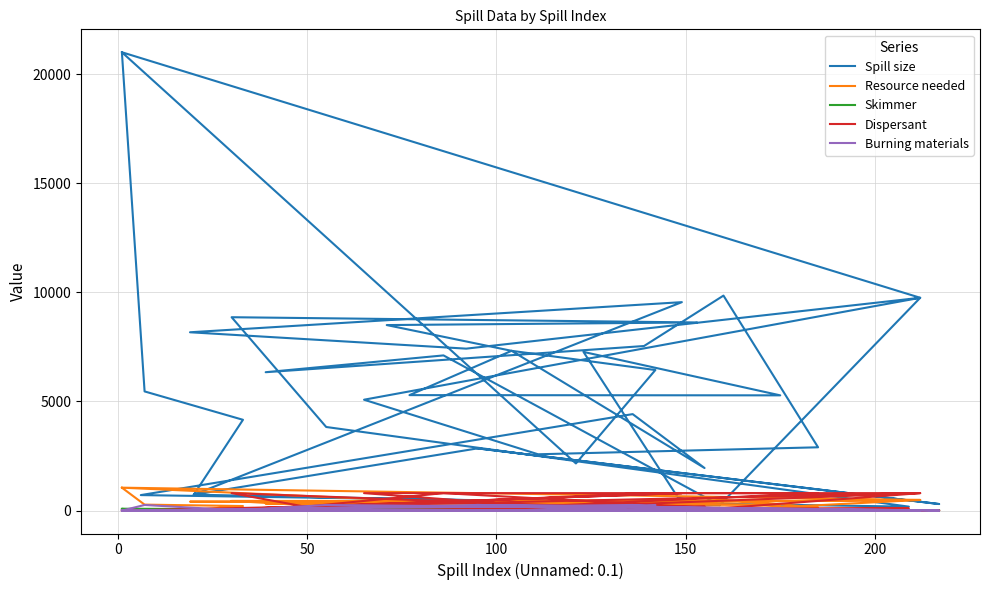

What are all the series names shown in the legend?

Spill size, Resource needed, Skimmer, Dispersant, Burning materials